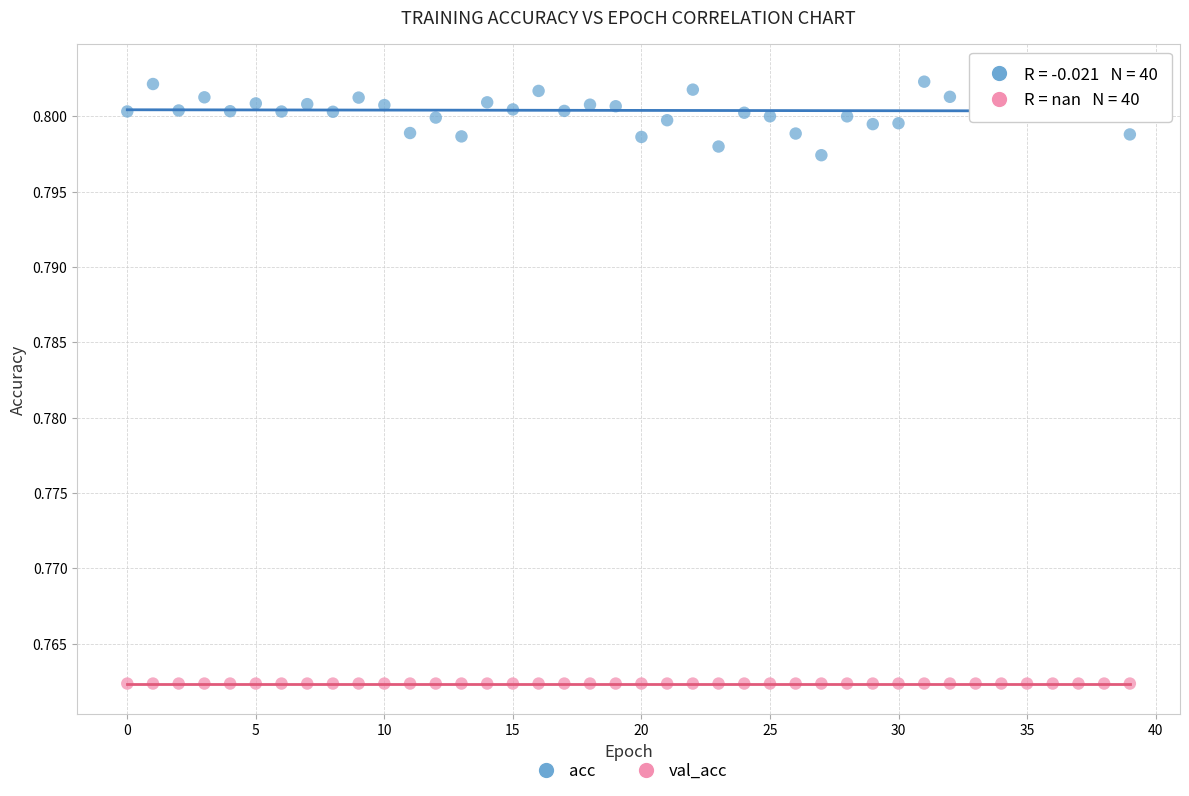

Which series contains the highest Y value?

acc